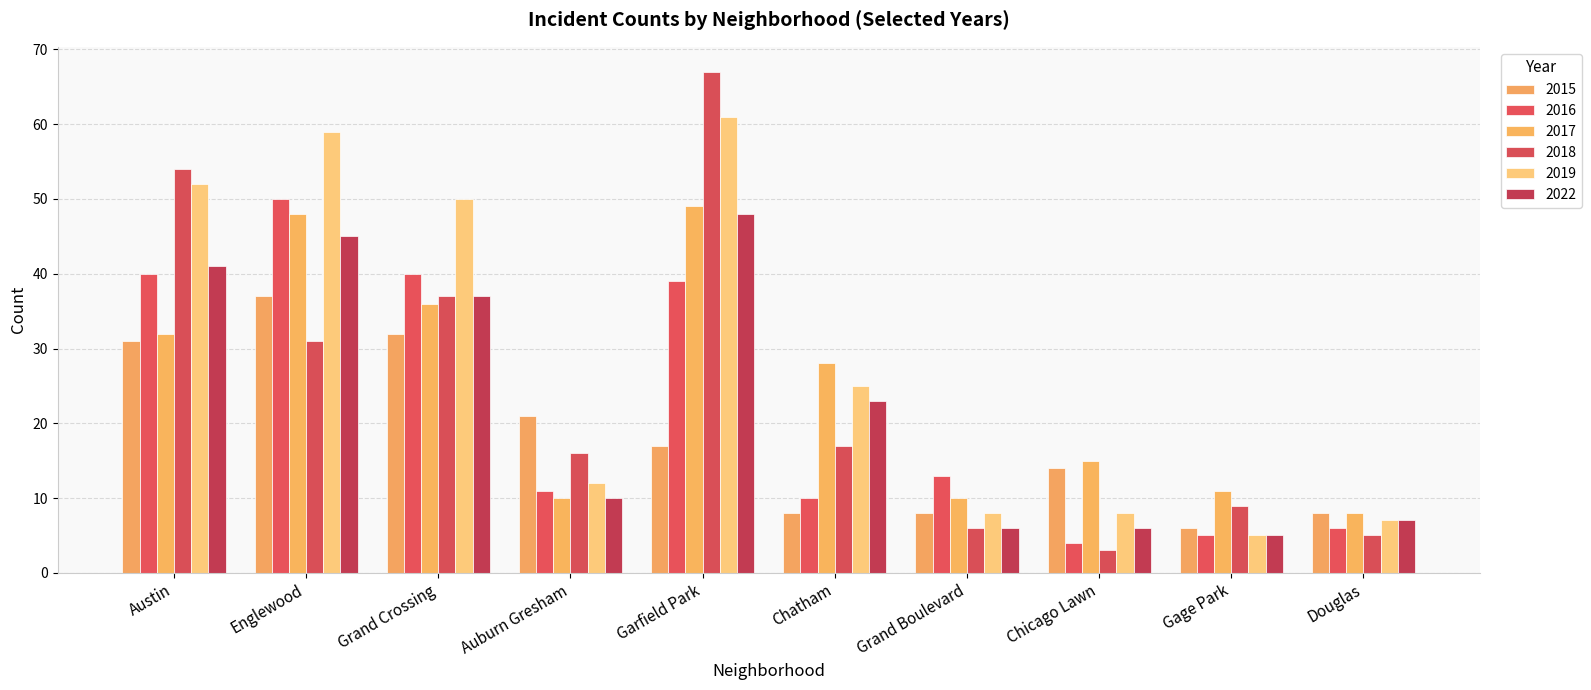

What is the highest value of the 2022 series?

48